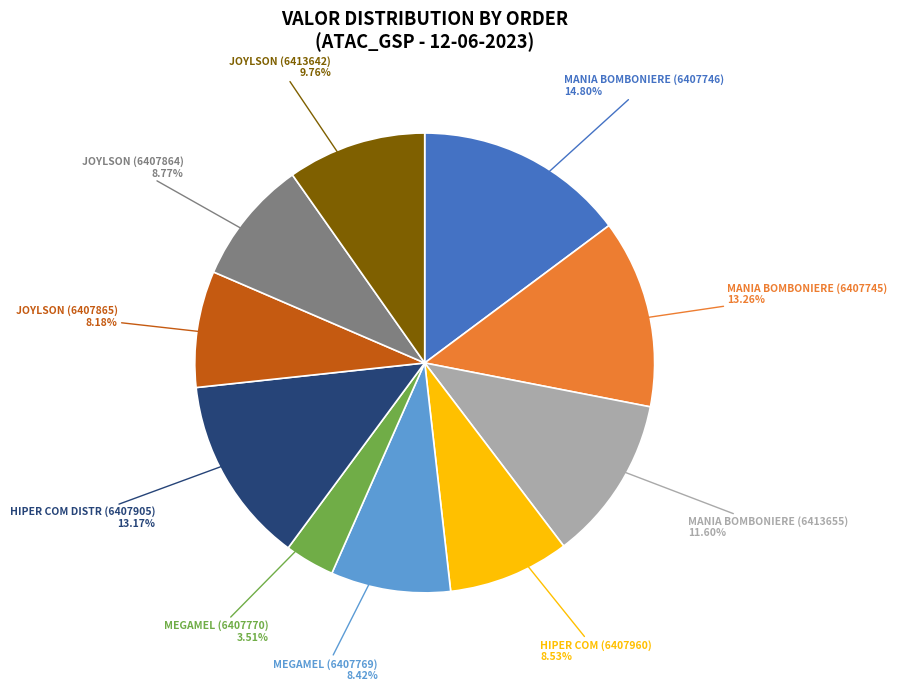

To the nearest percent, what is the average slice percentage?

10%